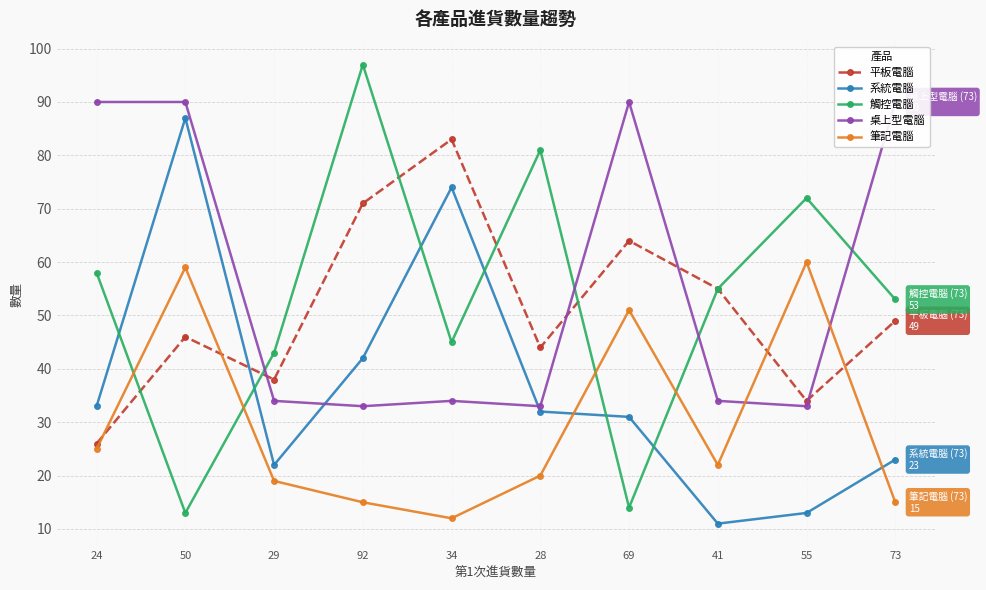

True or false: 桌上型電腦 has a value of 90 at 69.

True